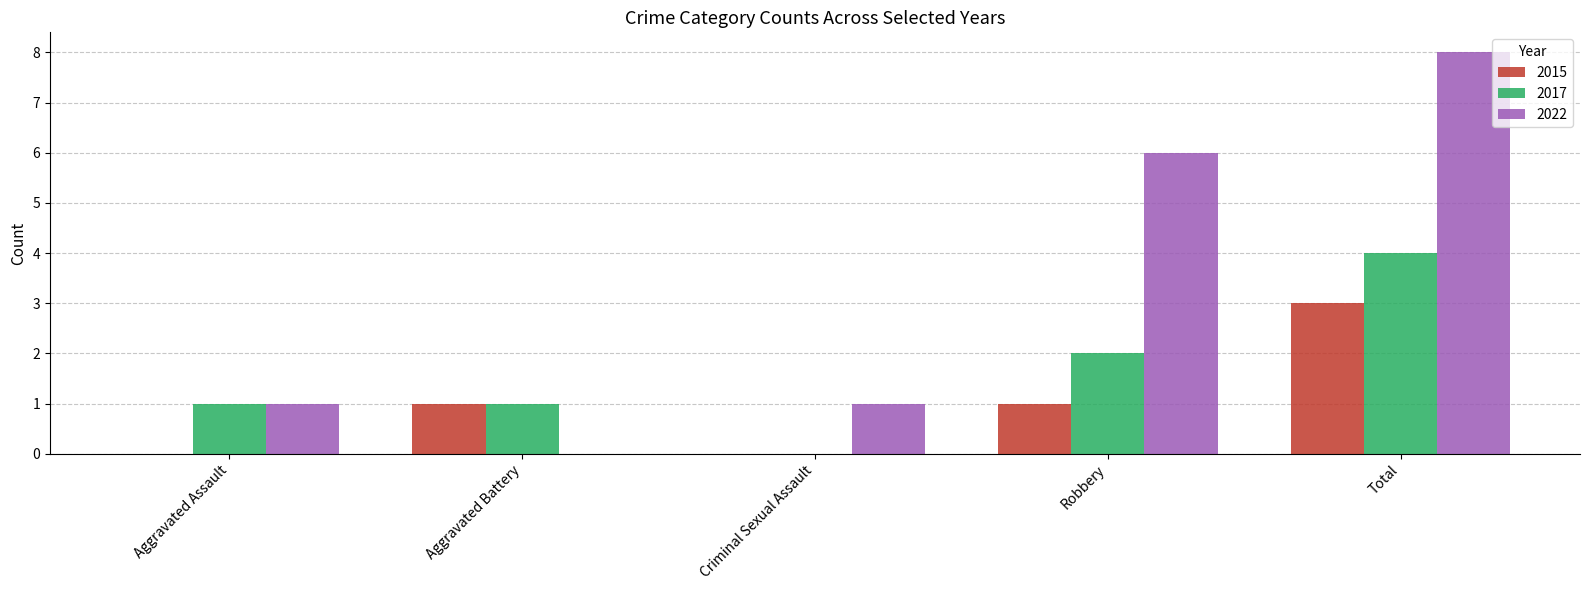

Reading right to left, what are all the values shown in this chart?

2015: 3	1	0	1	0
2017: 4	2	0	1	1
2022: 8	6	1	0	1